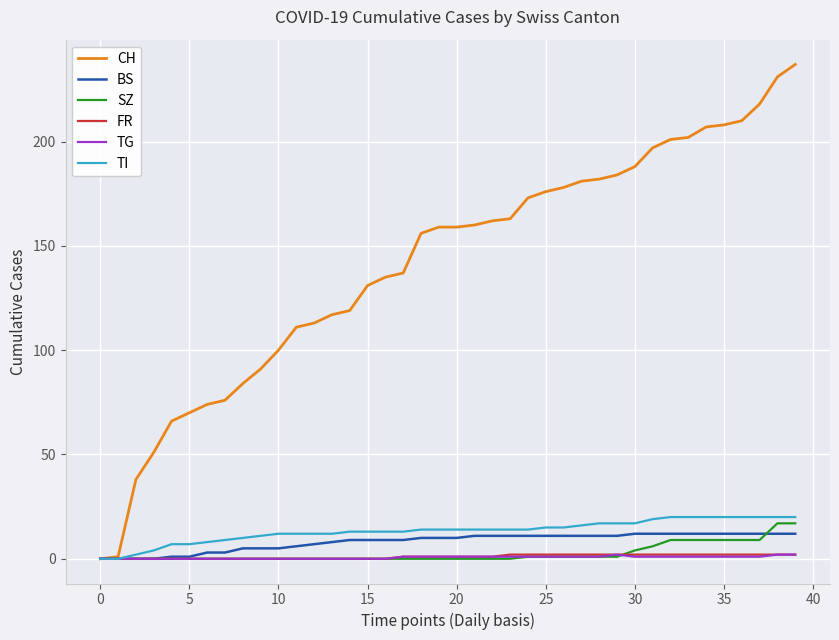

What is the greatest value displayed?

237